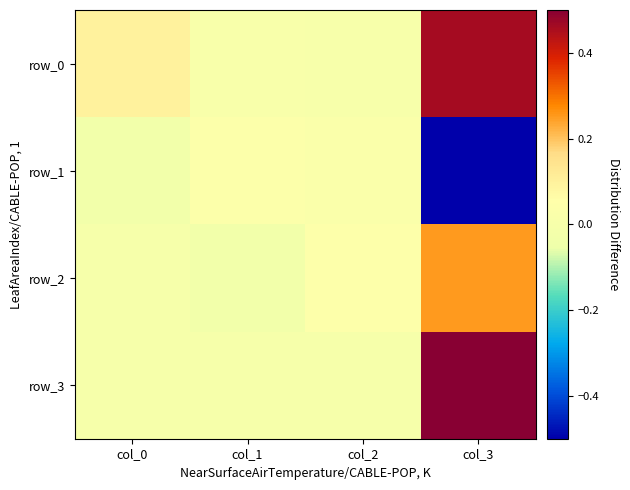

The row_3 series shows 0.0 at col_0. True or false?

True